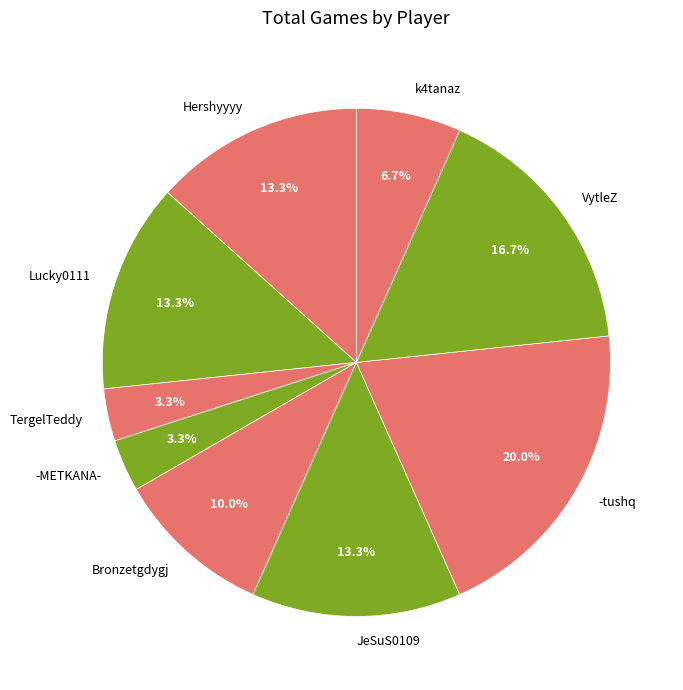

To the nearest percent, what portion does -METKANA- represent?

3%